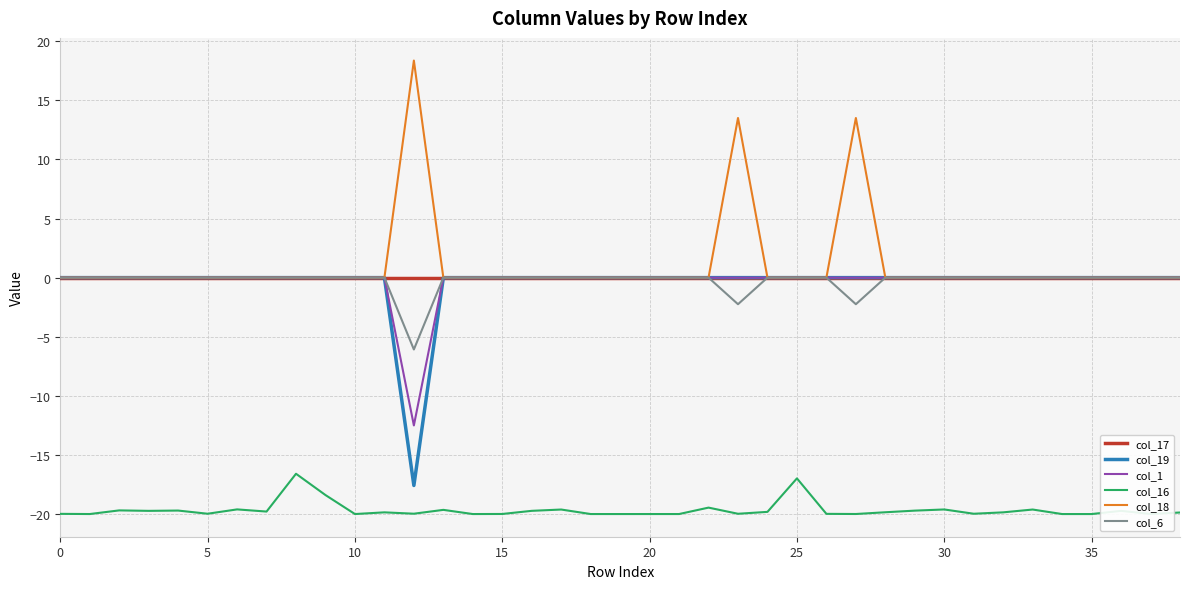

What is the smallest value displayed?

-20.0